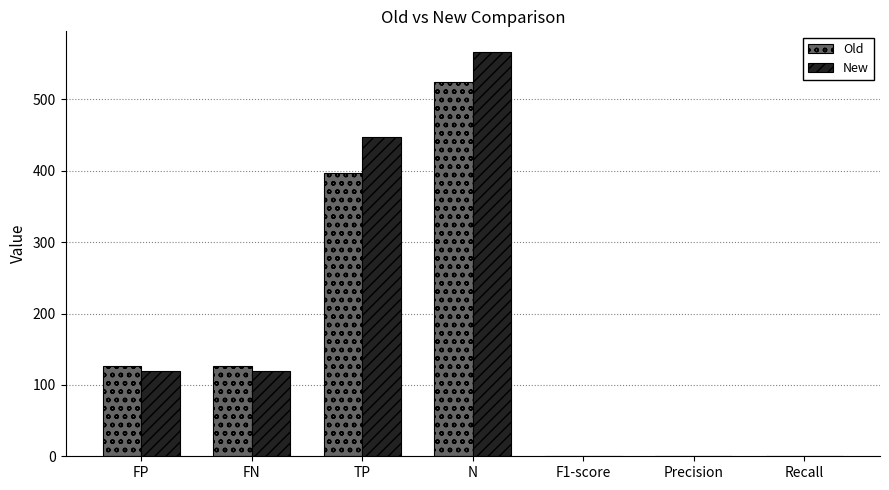

Reading right to left, transcribe all the data shown in this chart.

Old: 0.4	0.4	0.4	524.0	397.0	127.0	127.0
New: 0.5	0.5	0.5	567.0	448.0	119.0	119.0